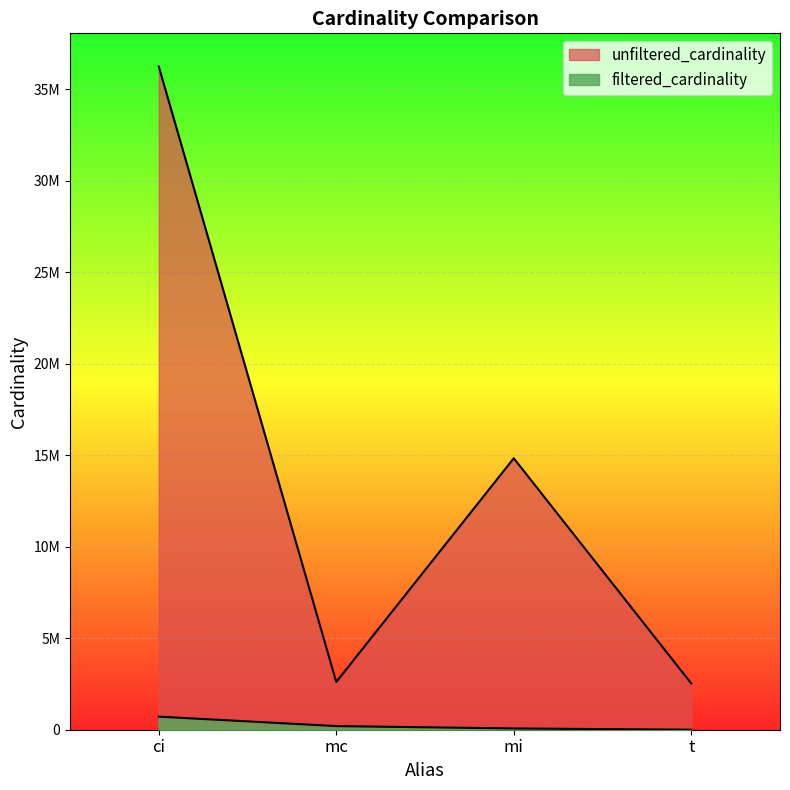

Is it true that filtered_cardinality equals 430936 at ci?

False